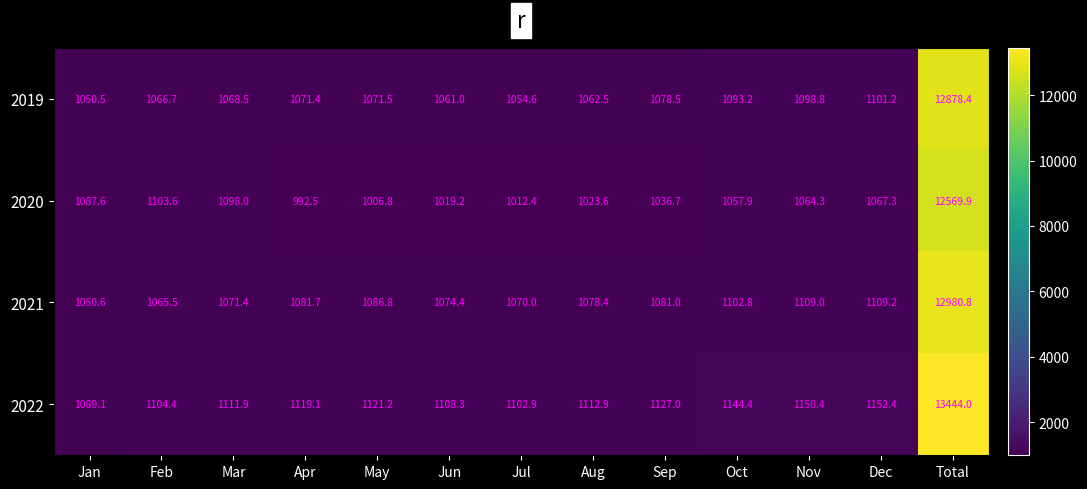

Which series changed the most between Jul and Aug?

2020